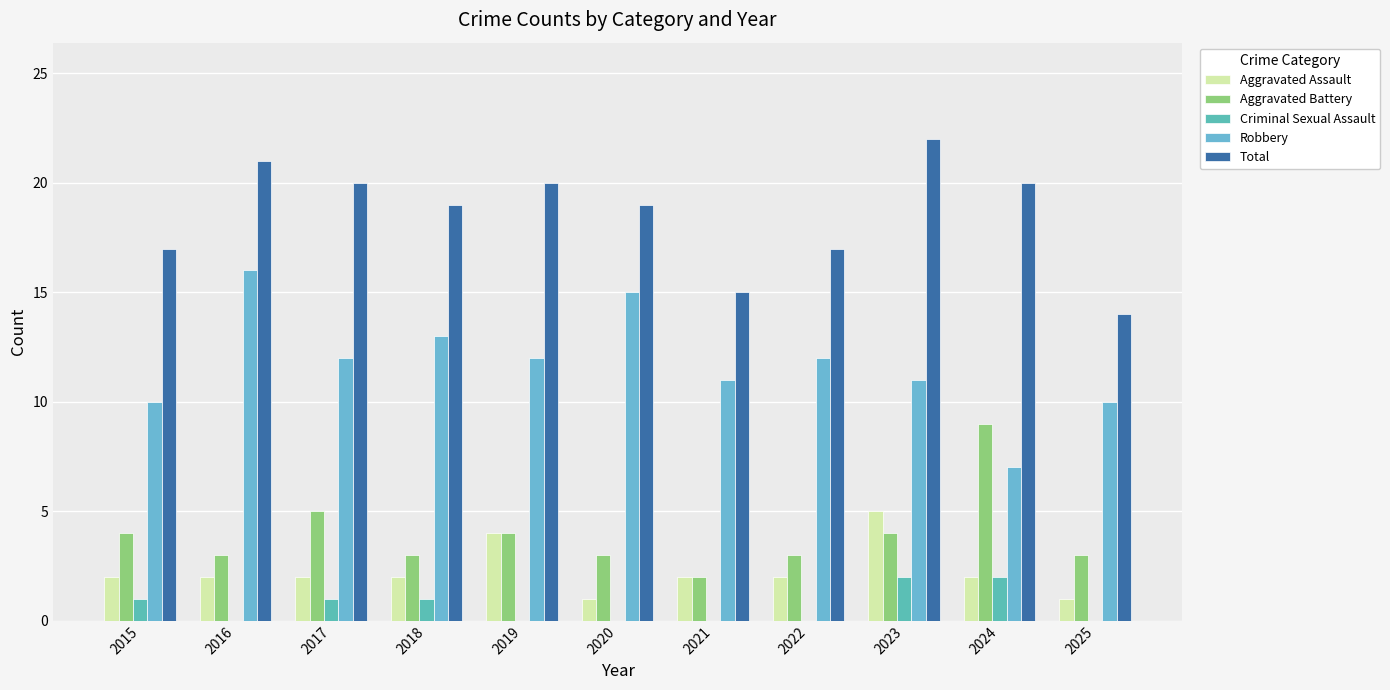

Does the chart contain stacked bars?

No